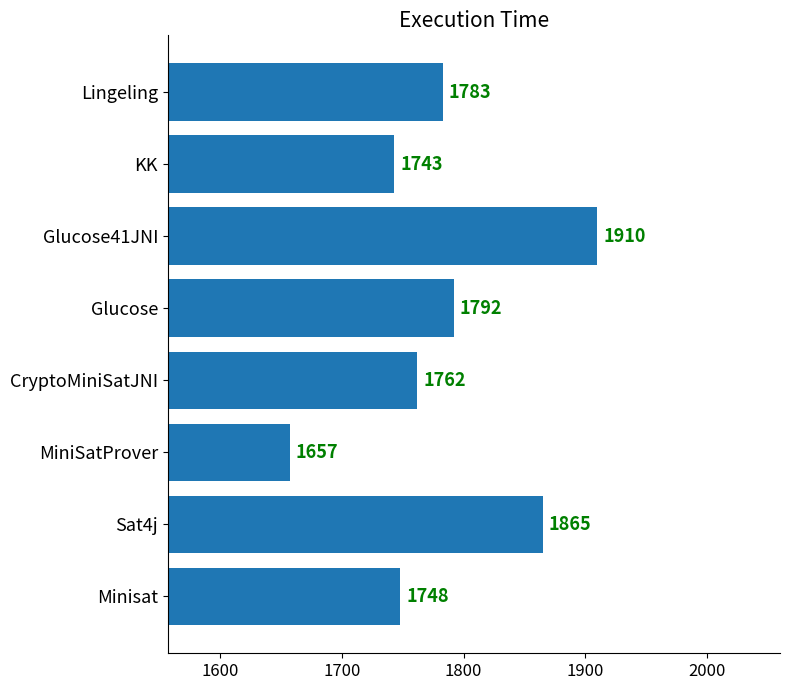

What is the difference between the maximum and minimum values?

253